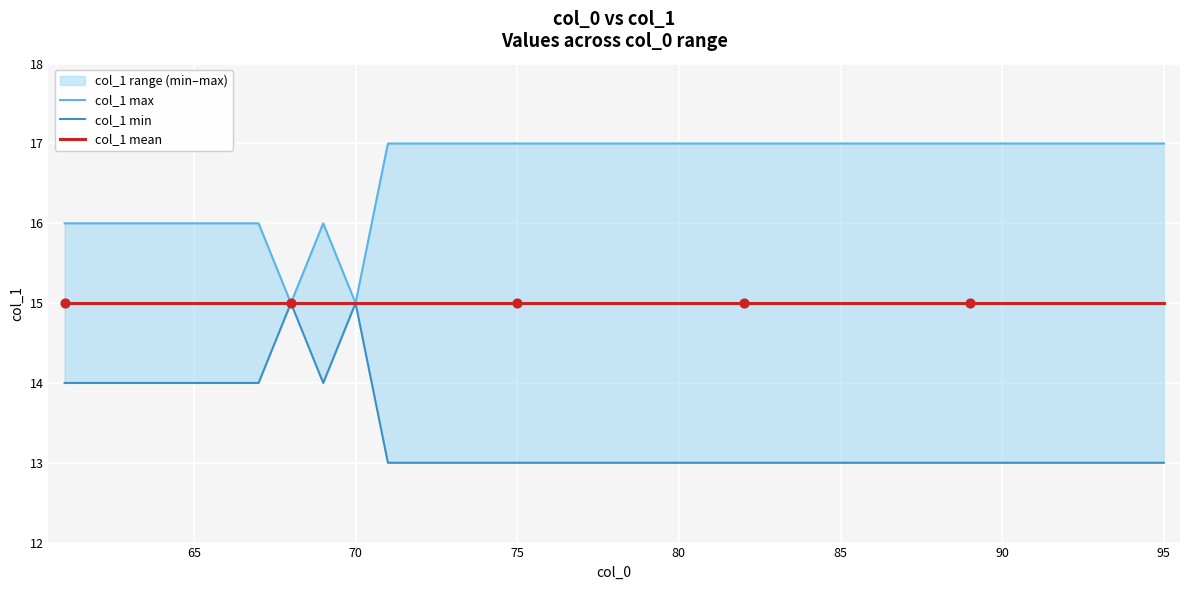

Which series contains the highest Y value?

col_1 max